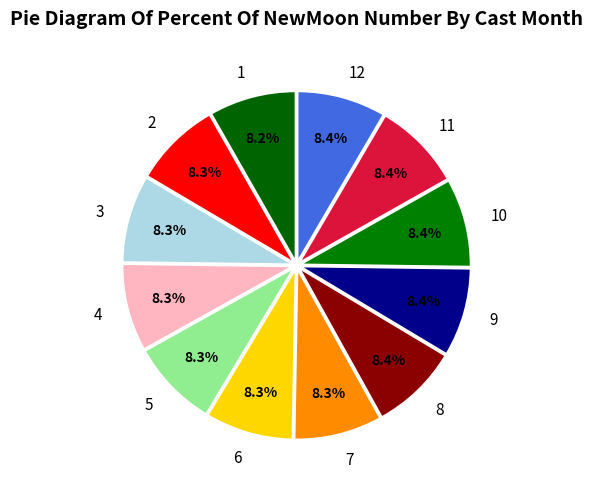

Does 5 represent more than half of the total?

No